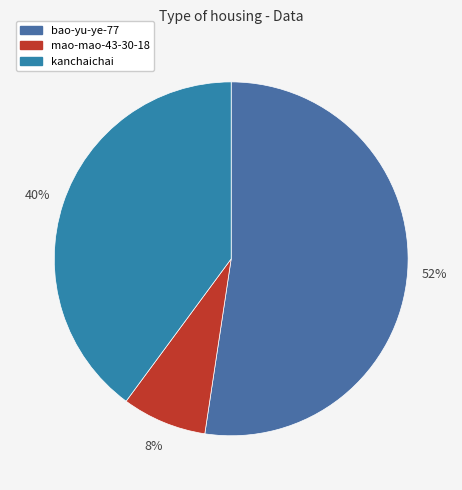

Rank the categories by value from lowest to highest.

mao-mao-43-30-18, kanchaichai, bao-yu-ye-77